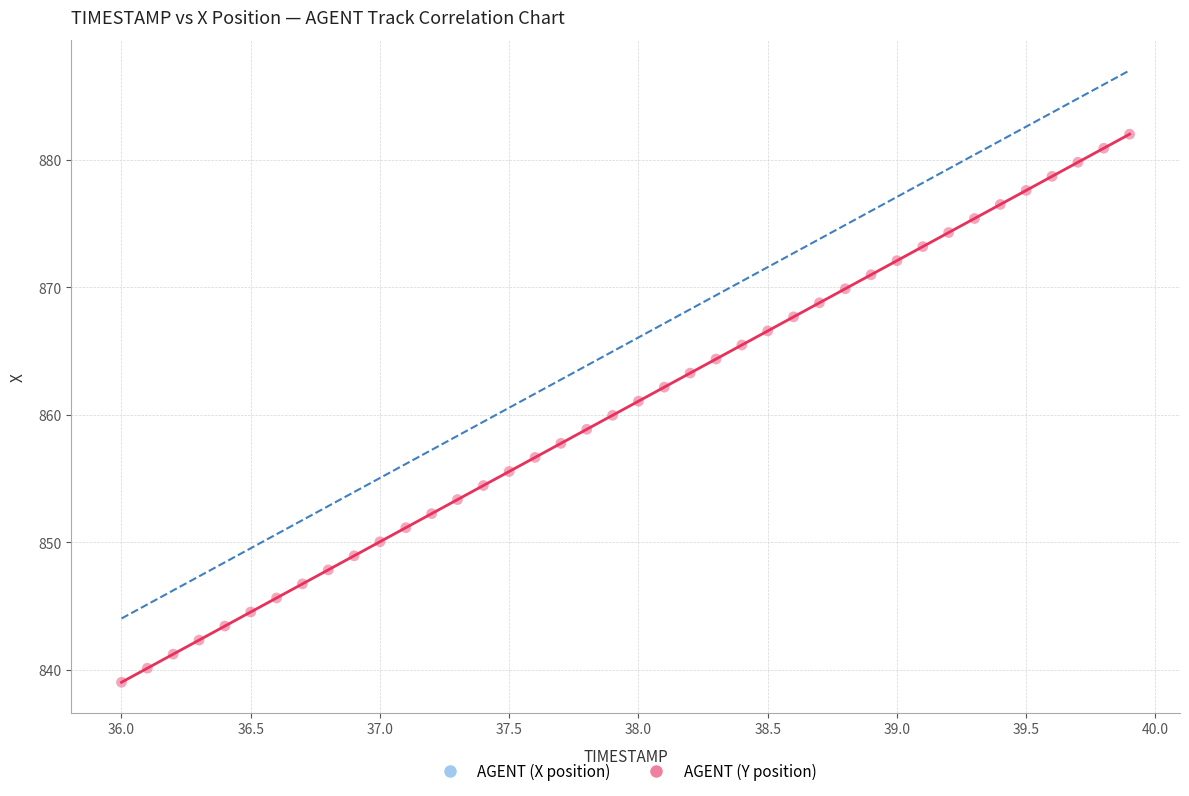

What is the range of Y values (max minus min)?

43.0